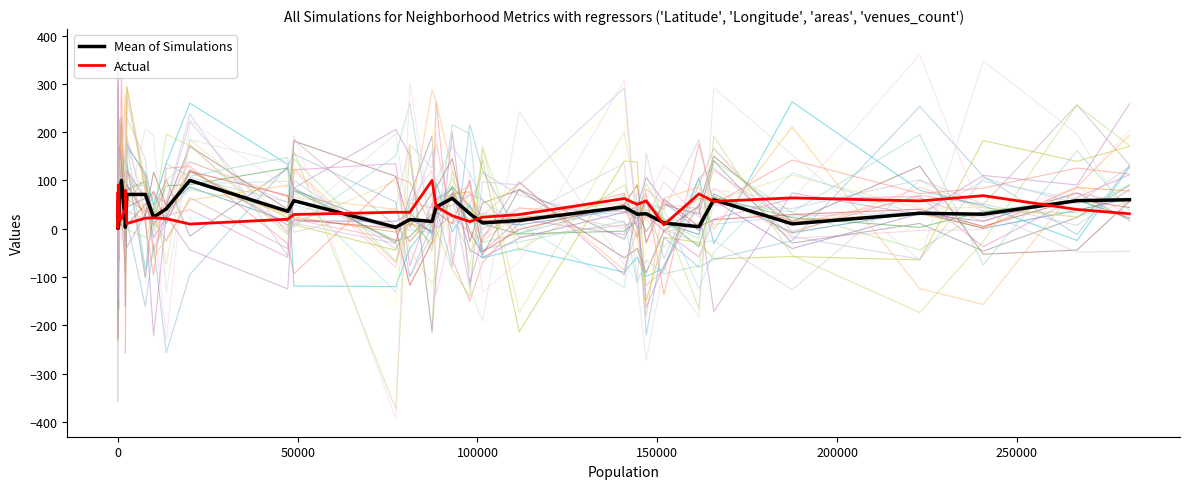

In Actual, how many points are lower than both neighbors (excluding endpoints)?

11